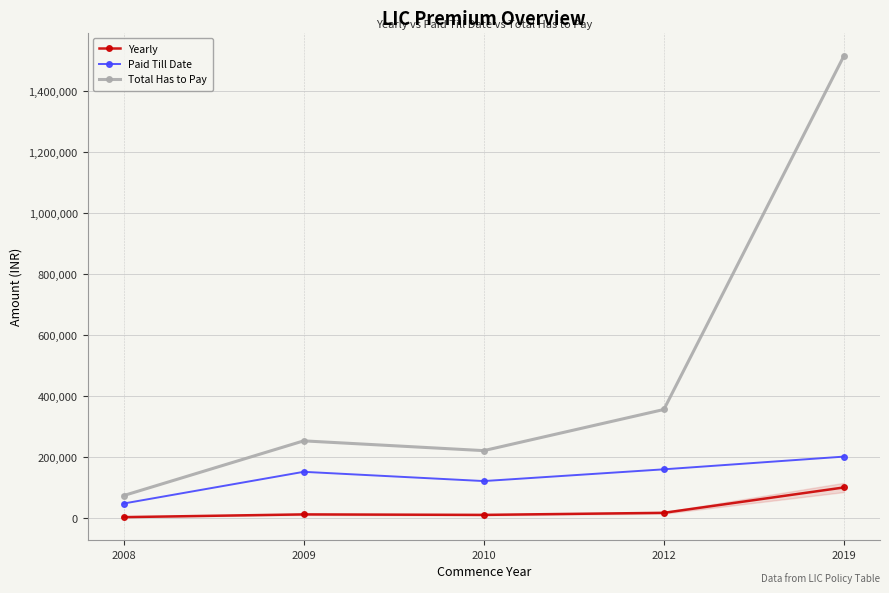

List the series in order of their peak value, lowest first.

Yearly, Paid Till Date, Total Has to Pay